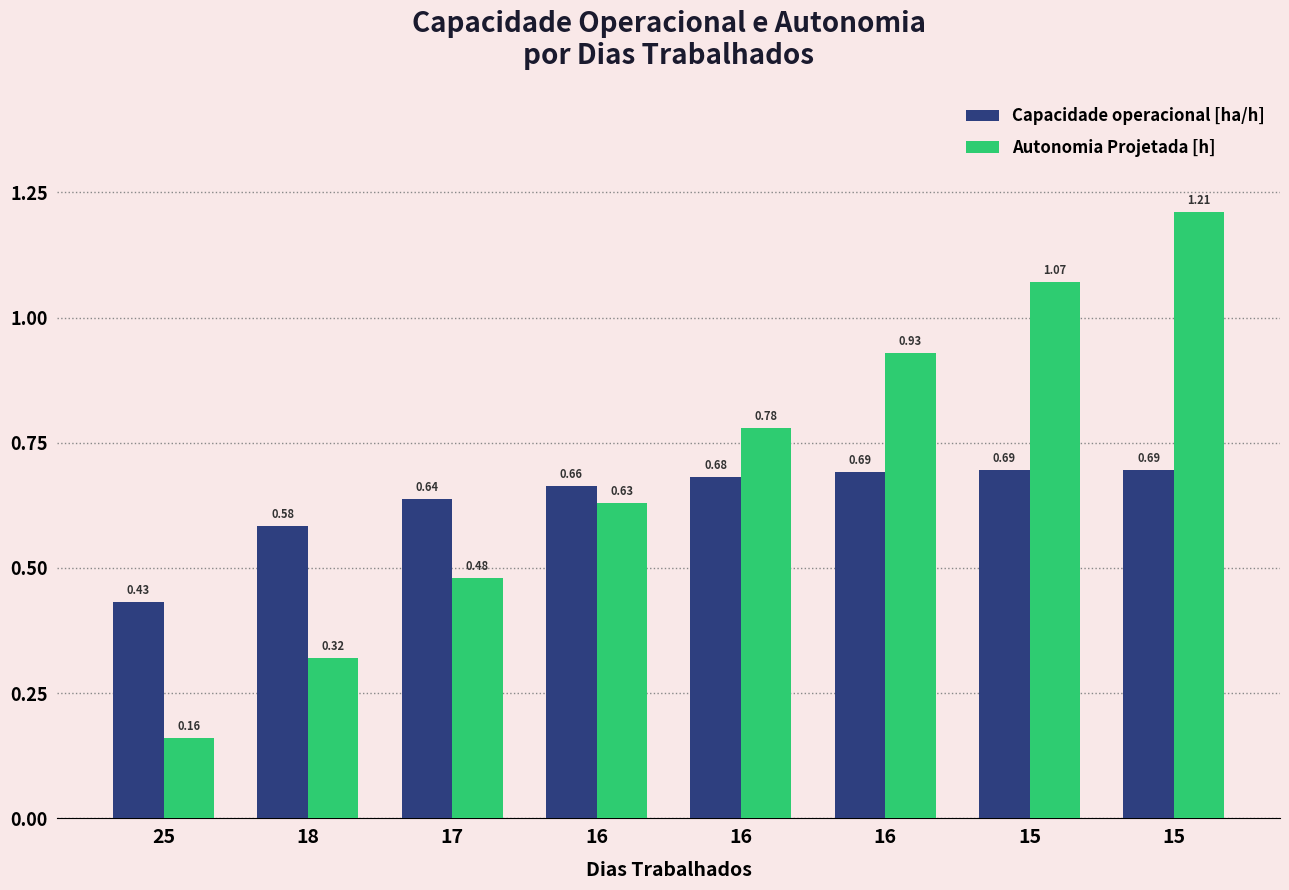

Is it true that Capacidade operacional [ha/h] equals 1.1 at 15?

False